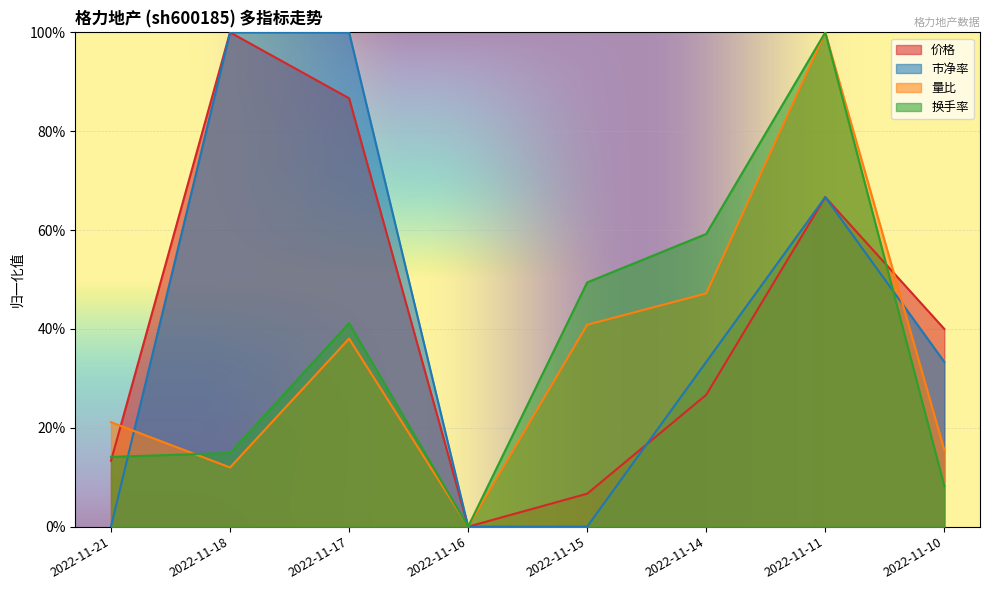

How many interior local valleys does the 价格 series have?

1